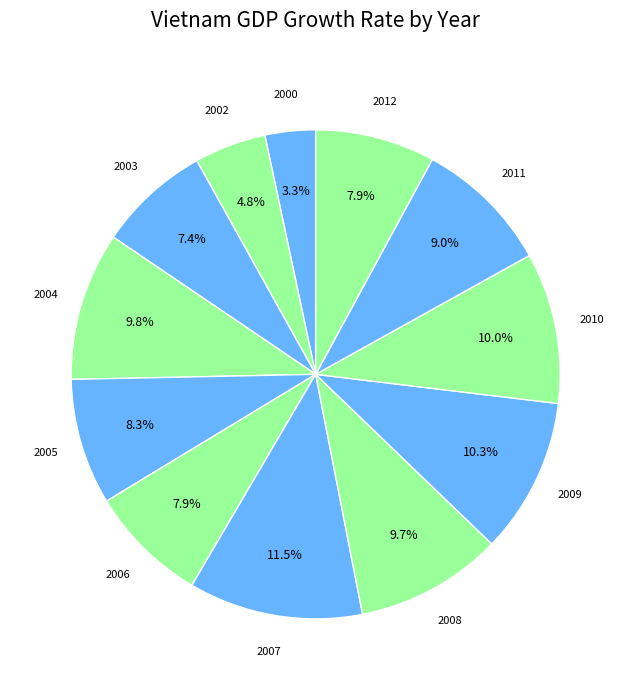

What is the largest slice in the pie chart?

2007